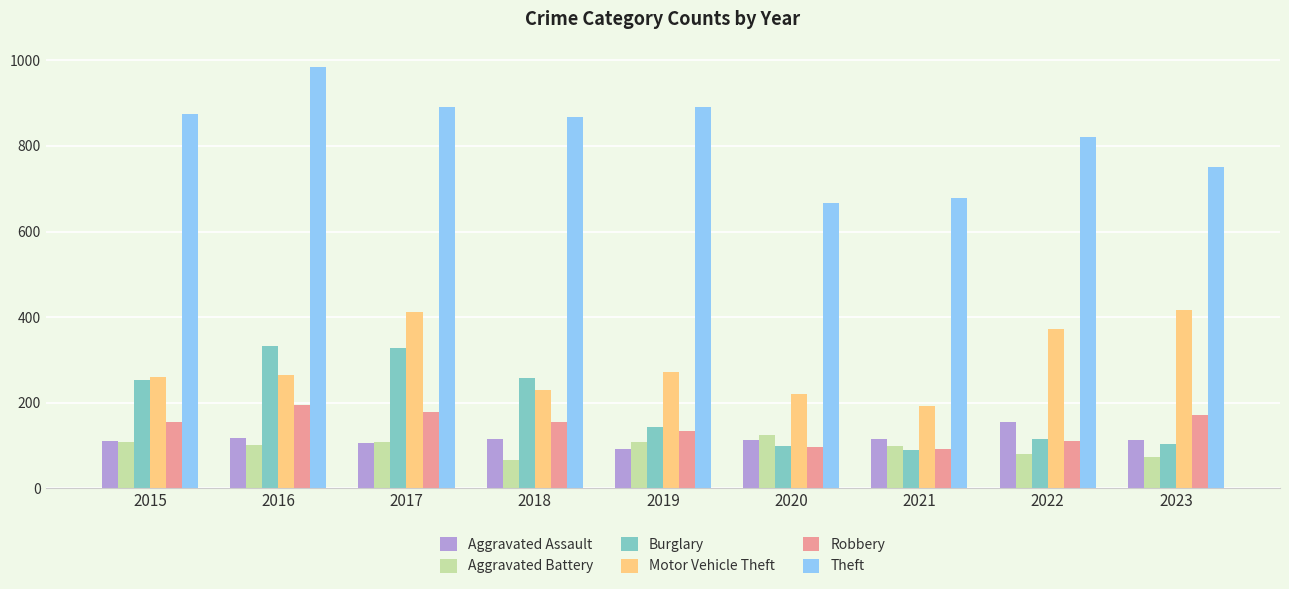

How many data points in Theft are less than 868?

4